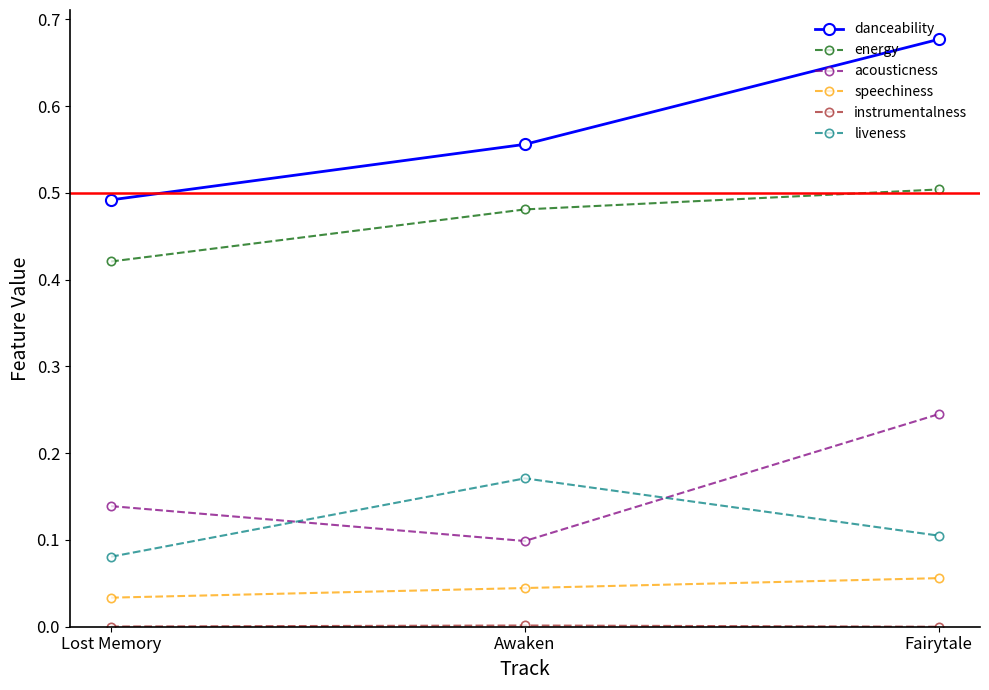

What is the total value across all series at Fairytale?

1.6